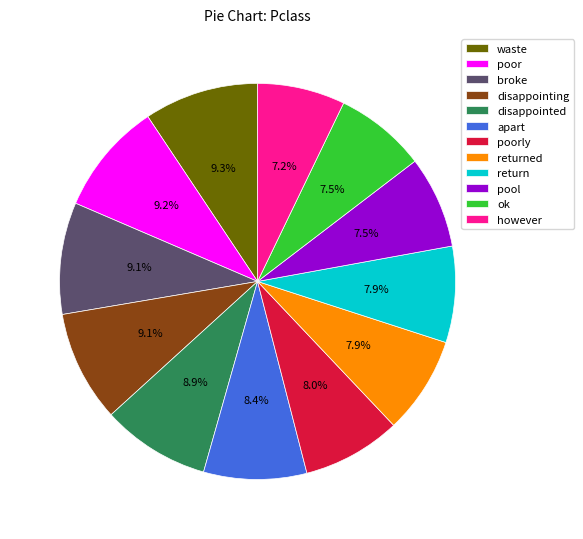

The waste slice represents 1% of the pie. True or false?

False